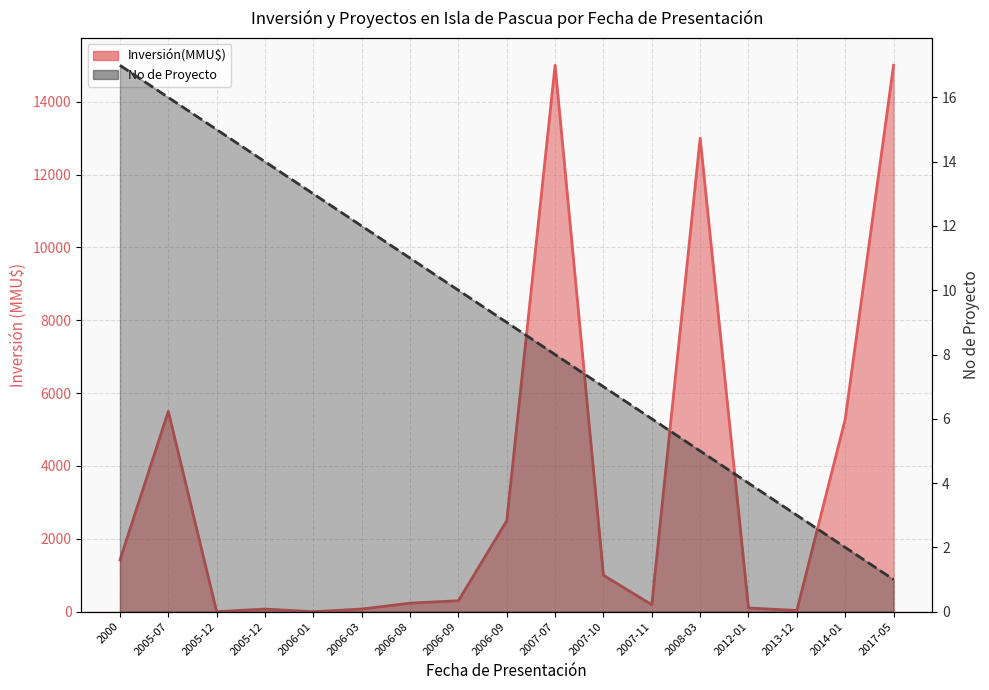

How many values in the No series exceed 9?

8